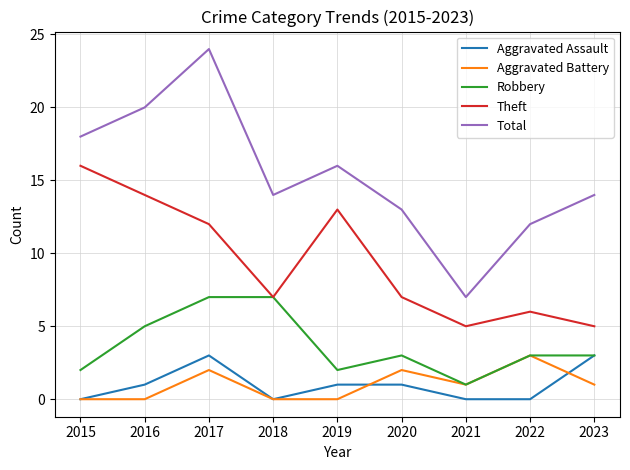

True or false: Total and Aggravated Battery intersect in this chart.

False